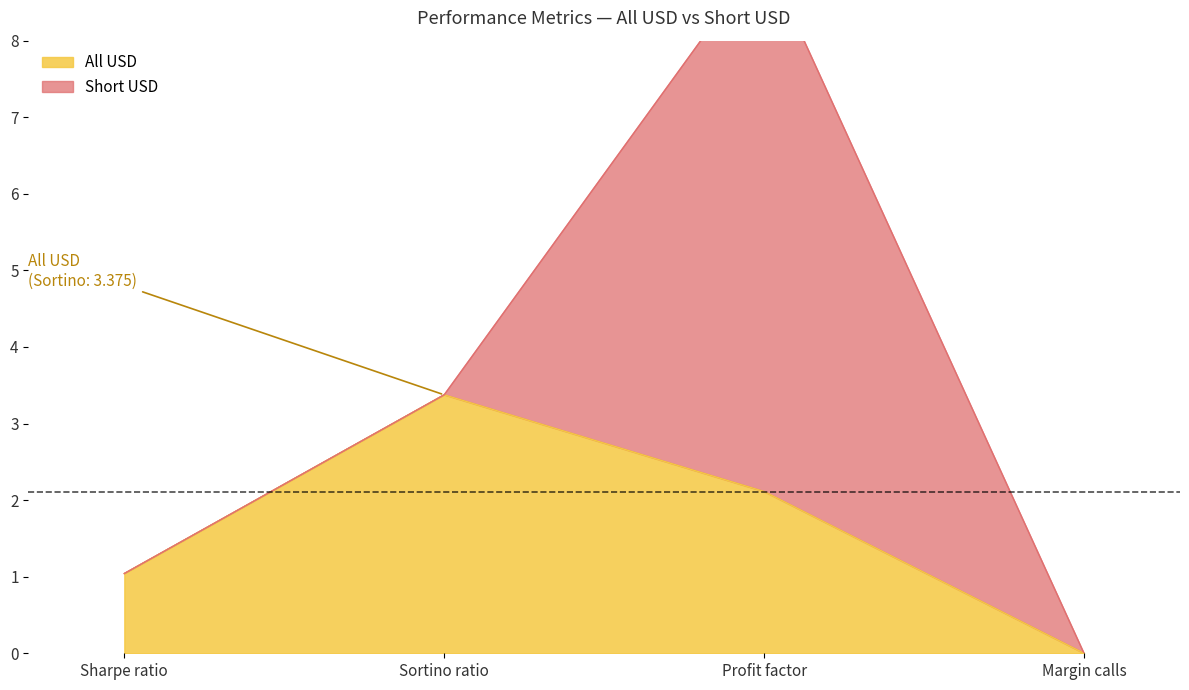

What is the value of the 3rd point from the left?

2.1